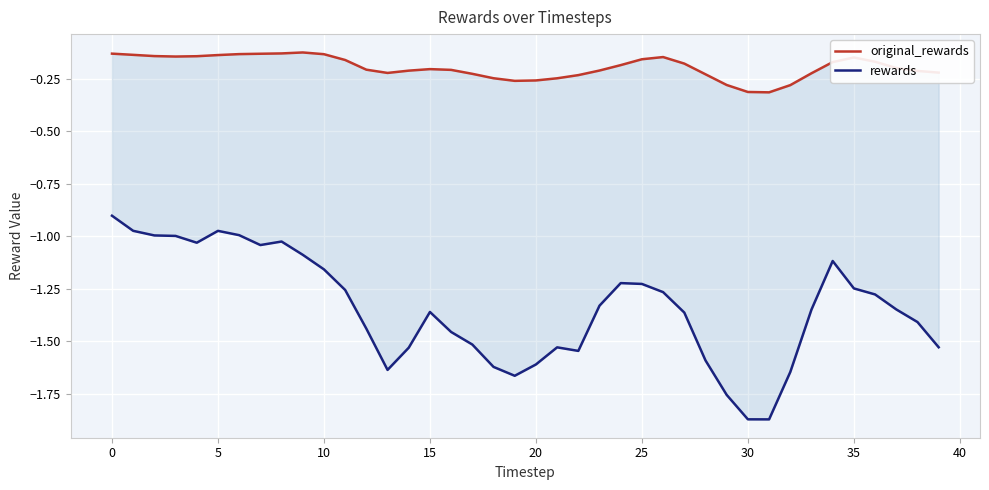

Reading left to right, list all the values displayed in this chart.

original_rewards: -0.1	-0.1	-0.1	-0.1	-0.1	-0.1	-0.1	-0.1	-0.1	-0.1	-0.1	-0.2	-0.2	-0.2	-0.2	-0.2	-0.2	-0.2	-0.2	-0.3	-0.3	-0.2	-0.2	-0.2	-0.2	-0.2	-0.1	-0.2	-0.2	-0.3	-0.3	-0.3	-0.3	-0.2	-0.2	-0.1	-0.2	-0.2	-0.2	-0.2
rewards: -0.9	-1.0	-1.0	-1.0	-1.0	-1.0	-1.0	-1.0	-1.0	-1.1	-1.2	-1.3	-1.4	-1.6	-1.5	-1.4	-1.5	-1.5	-1.6	-1.7	-1.6	-1.5	-1.5	-1.3	-1.2	-1.2	-1.3	-1.4	-1.6	-1.8	-1.9	-1.9	-1.6	-1.3	-1.1	-1.2	-1.3	-1.3	-1.4	-1.5